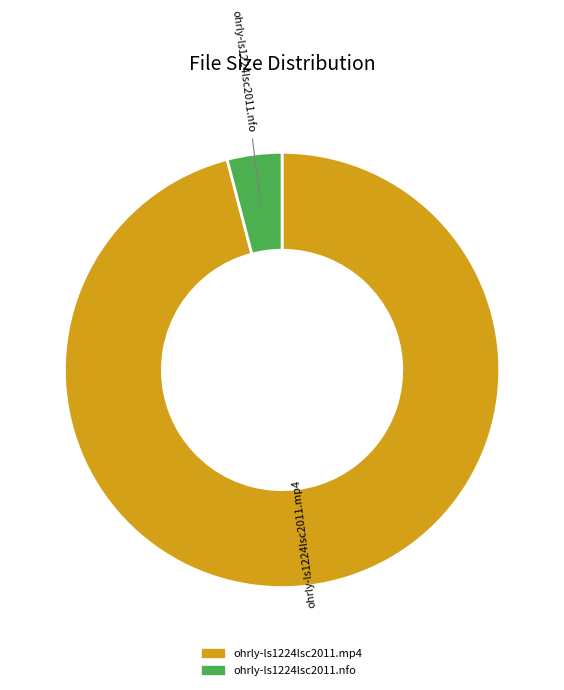

Rank the categories by value from lowest to highest.

ohrly-ls1224lsc2011.nfo, ohrly-ls1224lsc2011.mp4